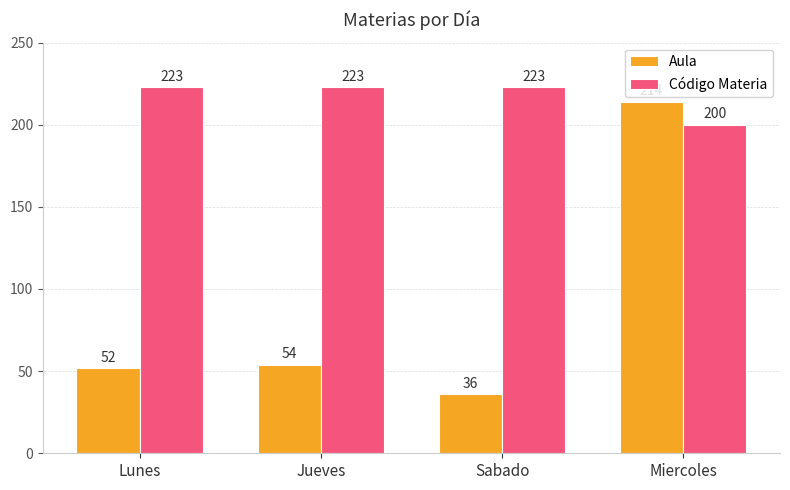

Where is Código Materia nearest to the value 211?

Miercoles